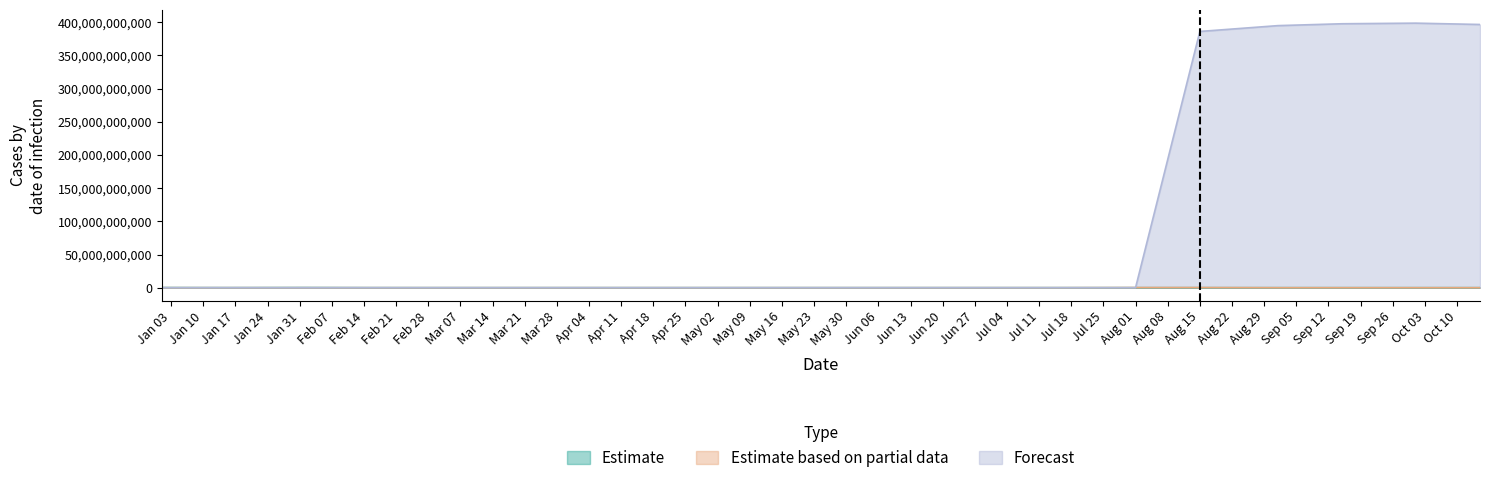

True or false: Estimate based on partial data and Estimate cross at least once.

False